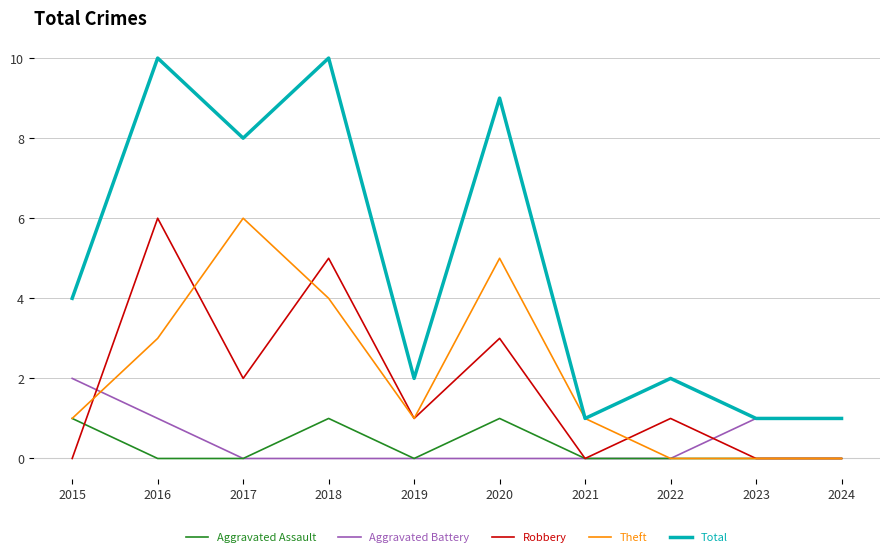

Reading left to right, what are all the values shown in this chart?

Aggravated Assault: 2015=1	2016=0	2017=0	2018=1	2019=0	2020=1	2021=0	2022=0	2023=0	2024=0
Aggravated Battery: 2015=2	2016=1	2017=0	2018=0	2019=0	2020=0	2021=0	2022=0	2023=1	2024=1
Robbery: 2015=0	2016=6	2017=2	2018=5	2019=1	2020=3	2021=0	2022=1	2023=0	2024=0
Theft: 2015=1	2016=3	2017=6	2018=4	2019=1	2020=5	2021=1	2022=0	2023=0	2024=0
Total: 2015=4	2016=10	2017=8	2018=10	2019=2	2020=9	2021=1	2022=2	2023=1	2024=1